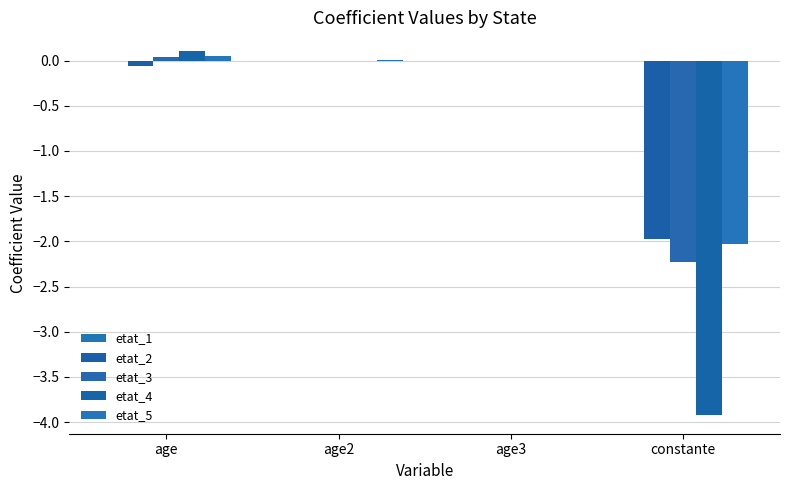

How many series are shown in this chart?

4